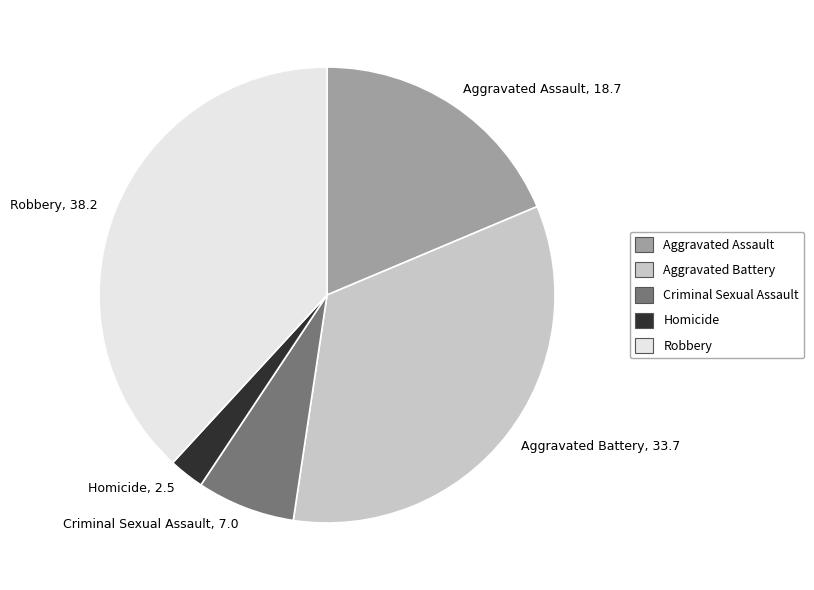

What is the ratio of the value at Homicide to the value at Robbery?

0.1